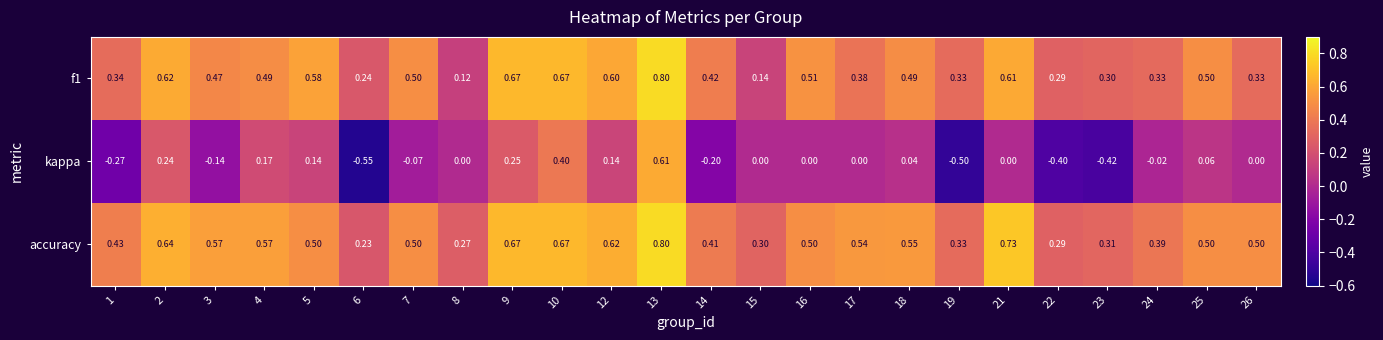

Is the value of accuracy at 3 greater than the value of f1 at 6?

Yes